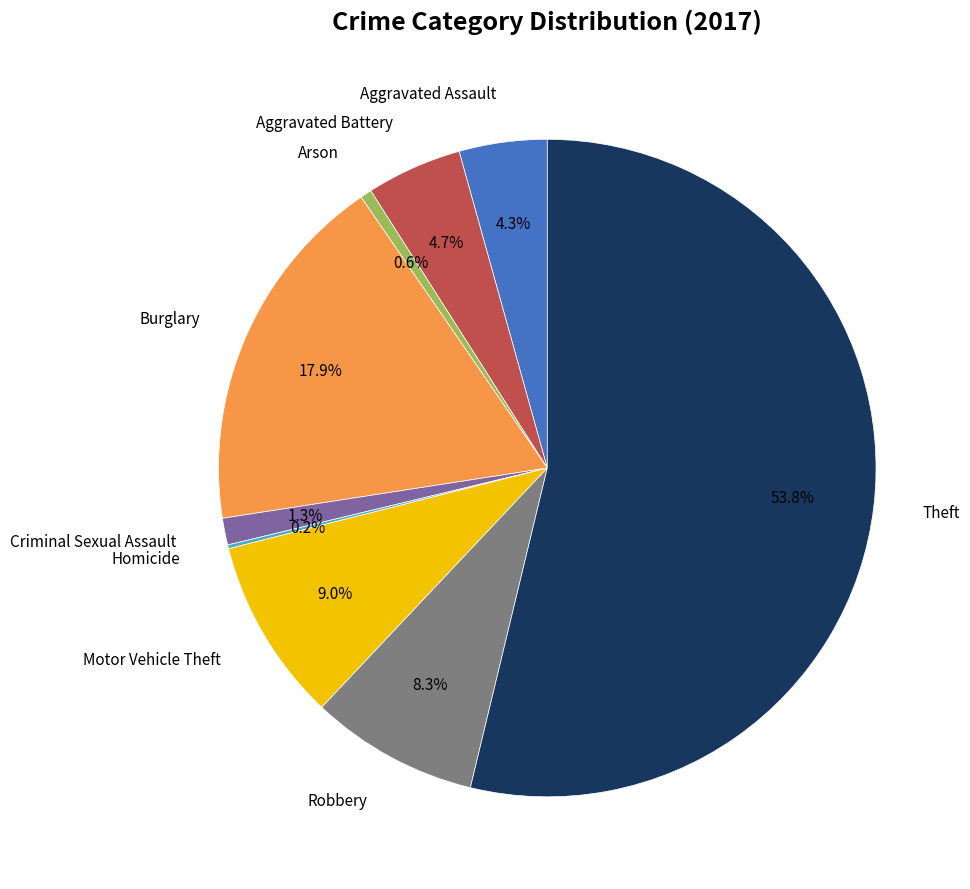

To the nearest percent, what is the difference between the largest and smallest slice percentages?

54%